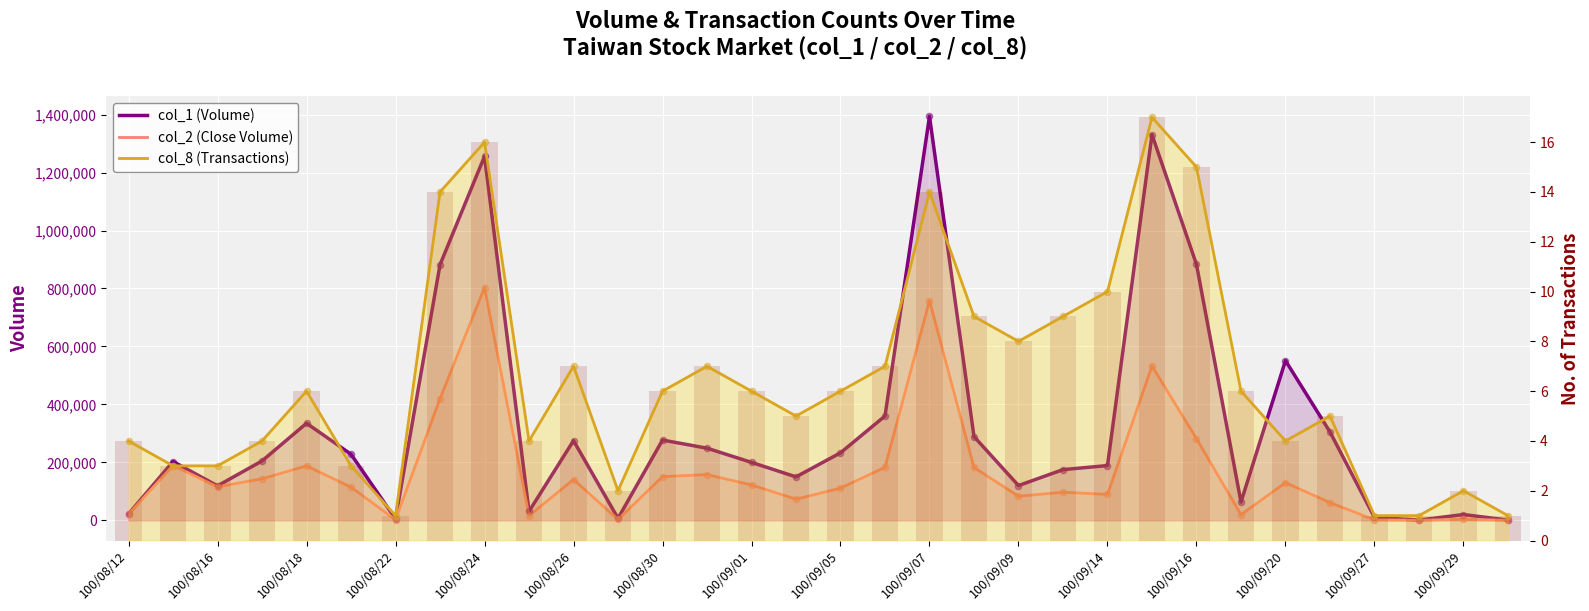

Is the value of col_8 (Transactions) at 100/09/20 greater than the value of col_1 (Volume) at 19?

No